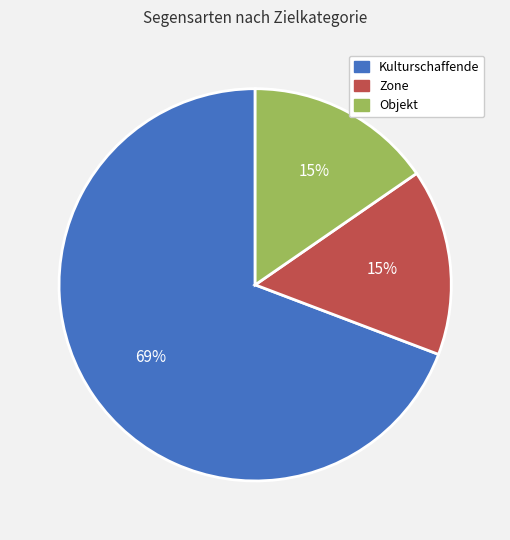

Approximately how many times larger is the value at Zone compared to Kulturschaffende?

0.2